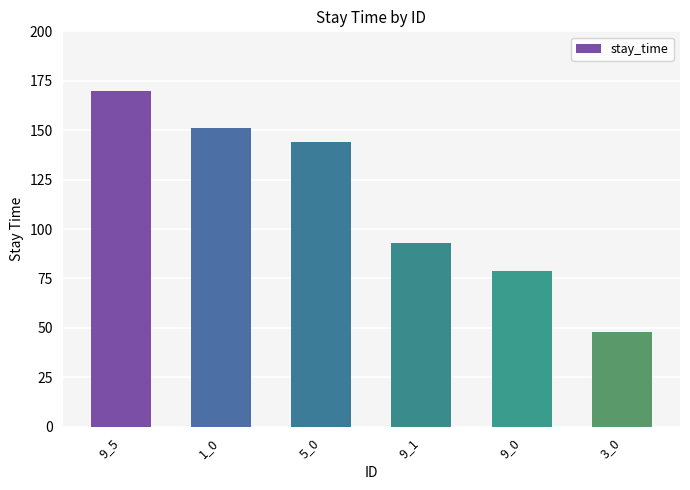

What is the difference between the second highest and second lowest values?

72